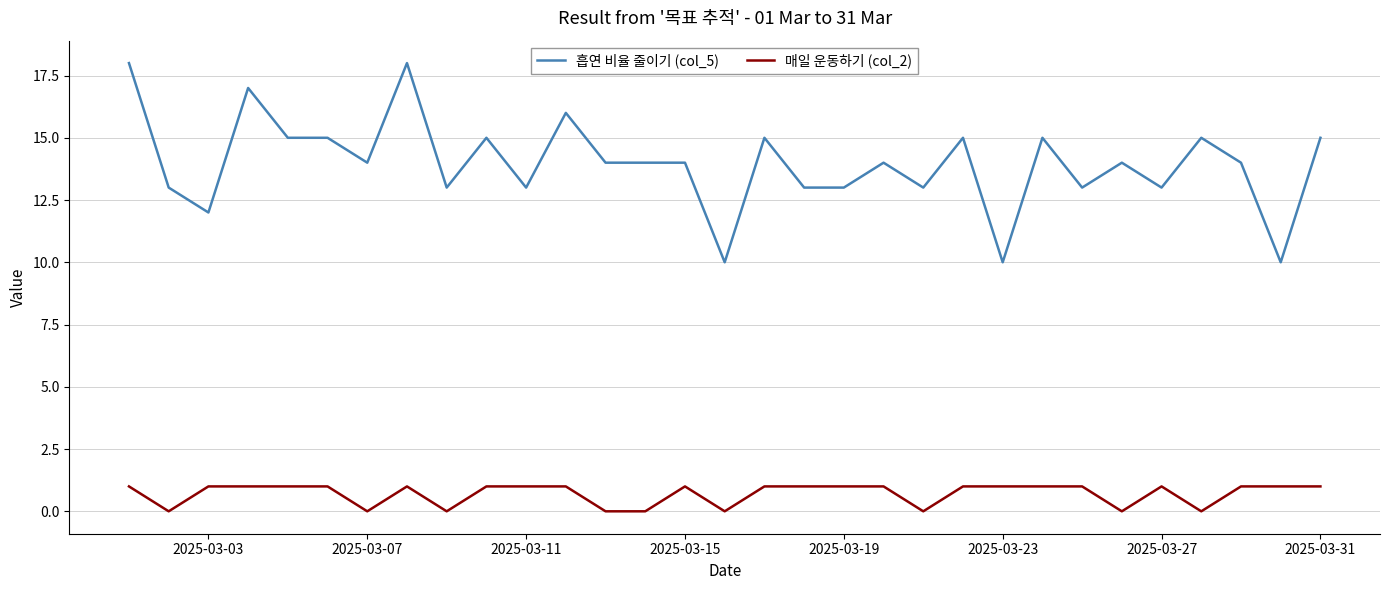

What is the lowest value of the 흡연 비율 줄이기 (col_5) series?

10